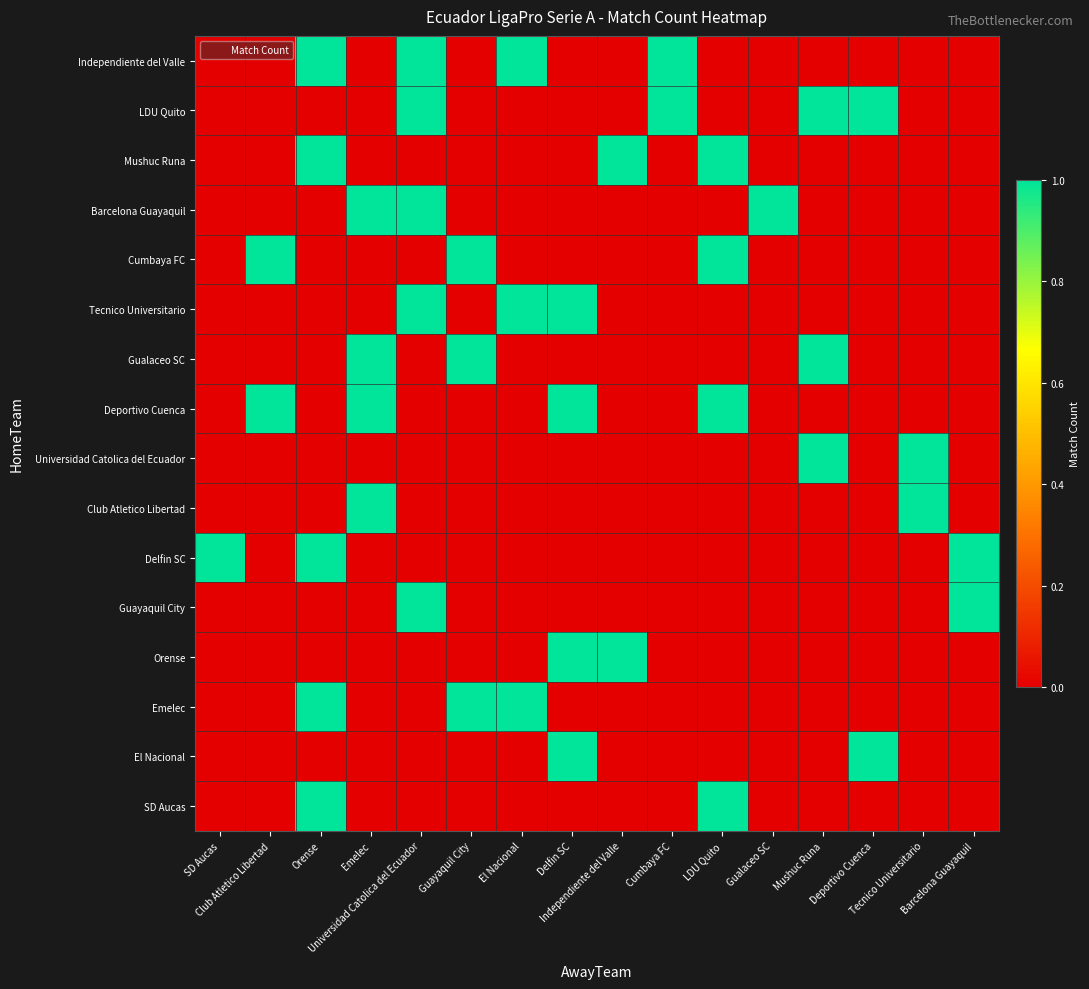

Which has a higher value, Barcelona Guayaquil or Mushuc Runa?

Barcelona Guayaquil